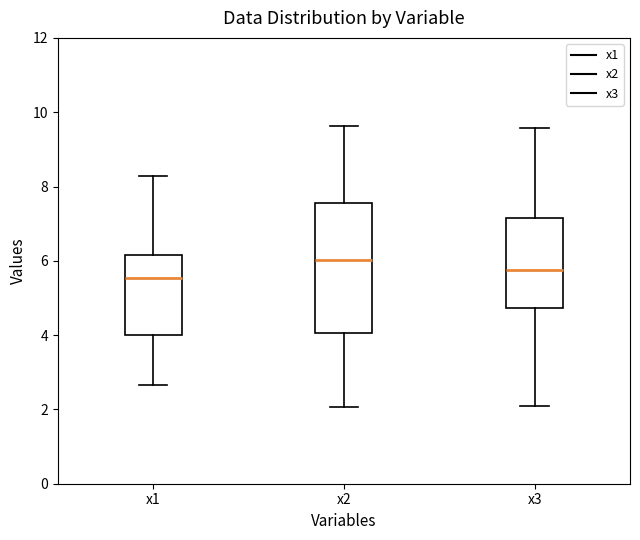

Comparing the boxes themselves (not the whiskers), which one is the tallest?

x2